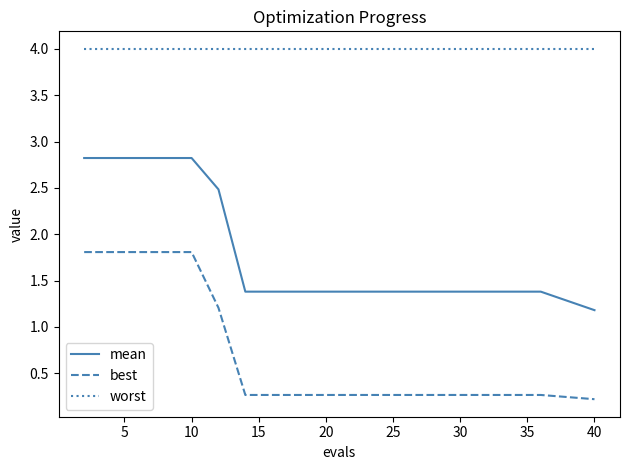

List the series in order of their overall mean, highest first.

worst, mean, best